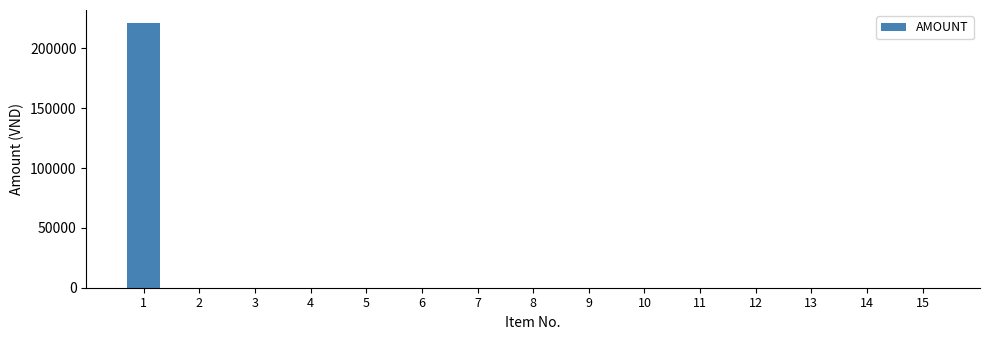

The value at 6 is 0. True or false?

True